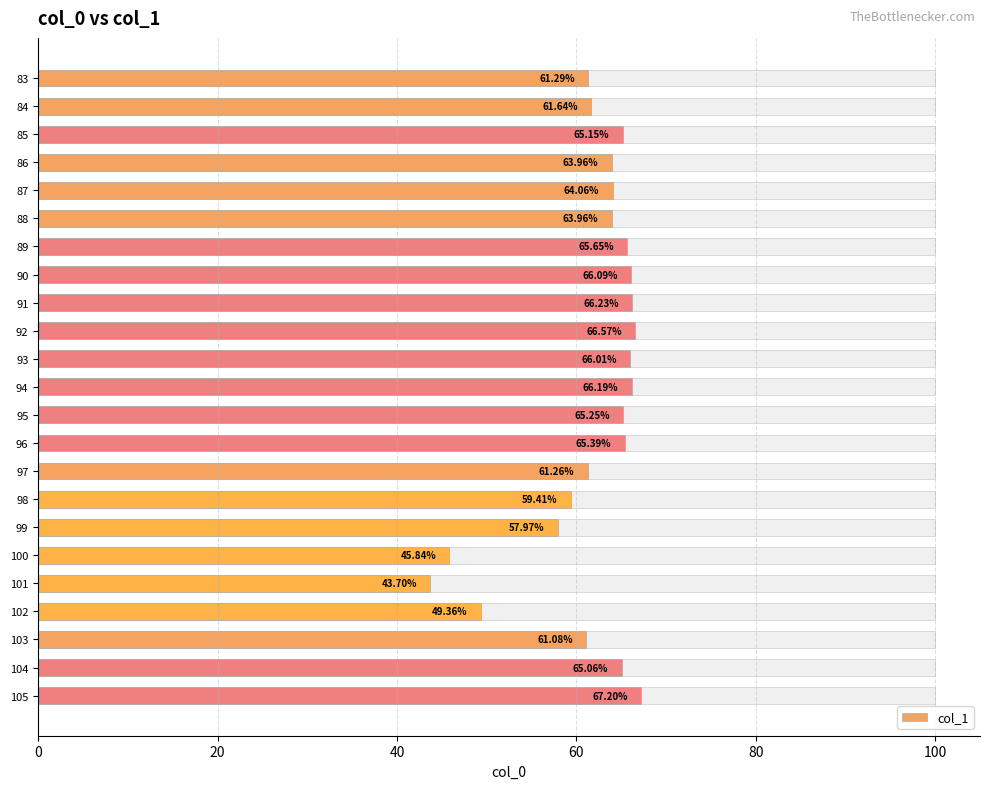

The chart shows a value of 21.8 at 95. True or false?

False